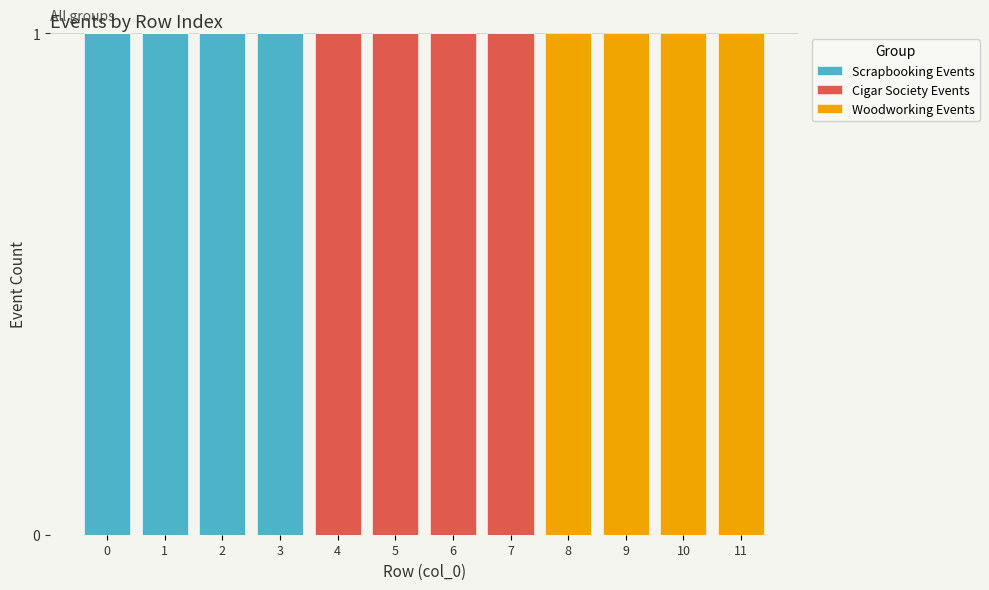

Is it true that Scrapbooking Events equals 0 at 1?

False